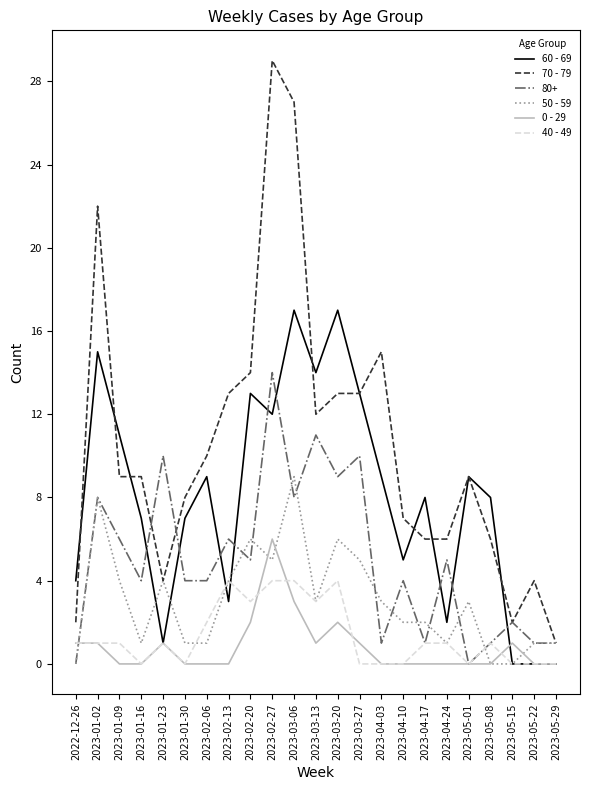

What position from the right is 2022-12-26?

23